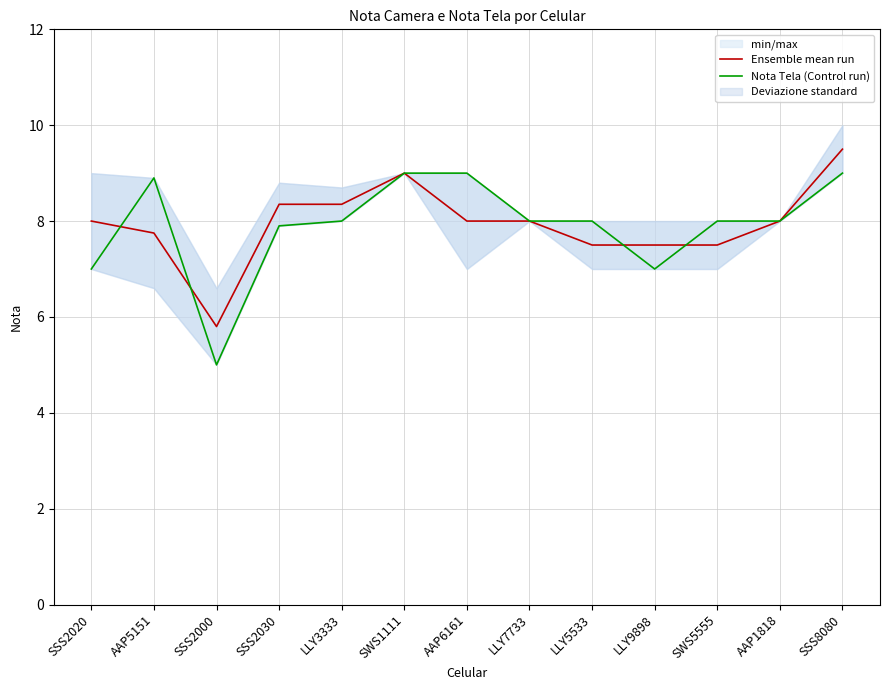

At which label is Nota Tela (Control run) closest to 7?

SSS2020